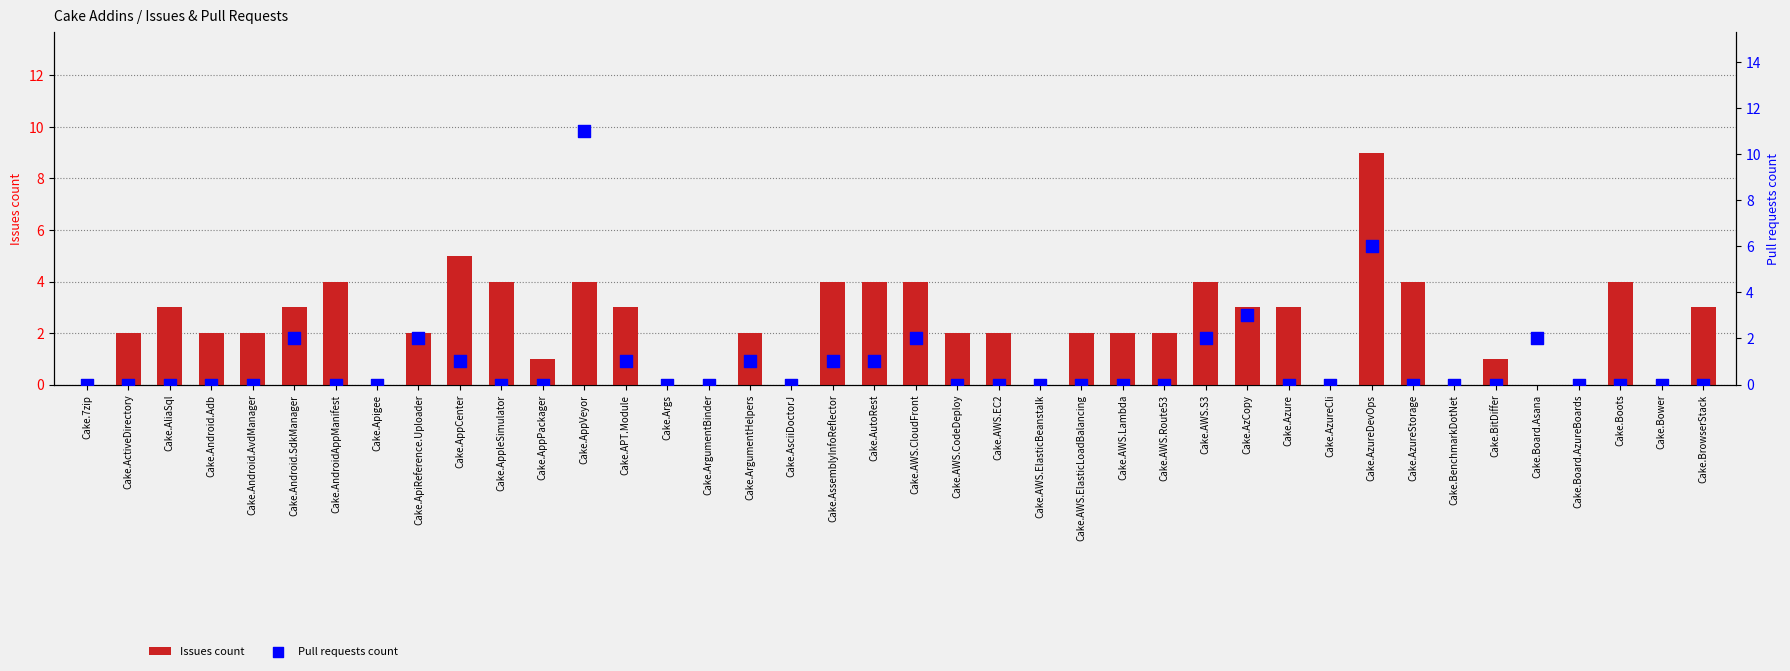

Which series has the largest total across all categories?

Issues count